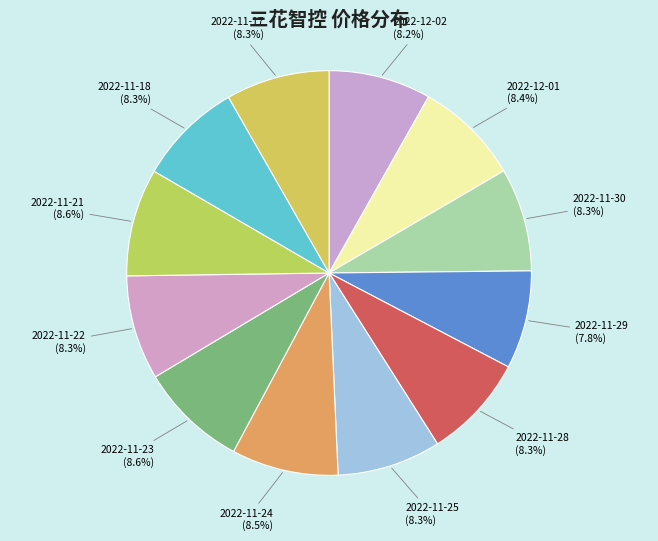

What is the ratio of the value at 2022-11-30 to the value at 2022-11-25?

1.0